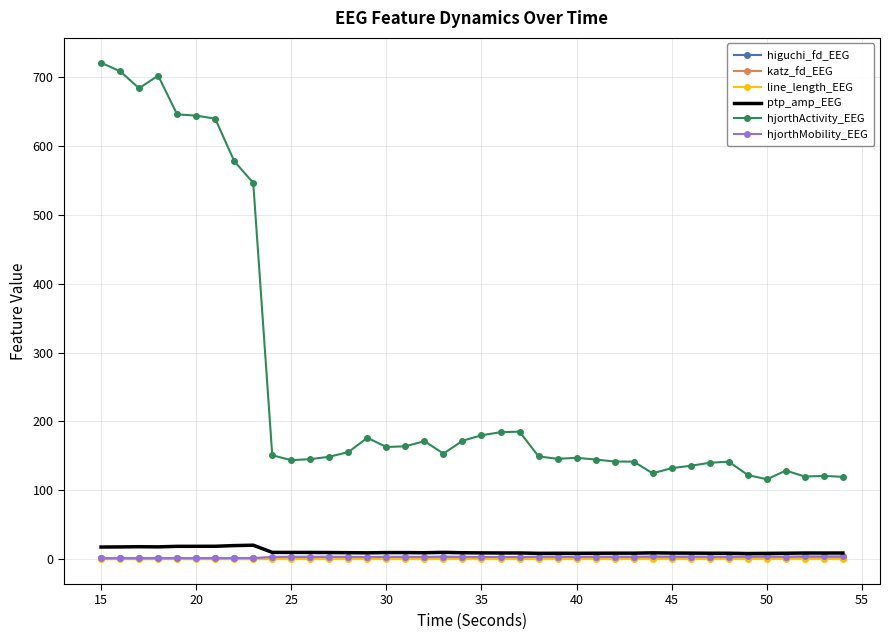

What is the maximum value shown in the chart?

720.3